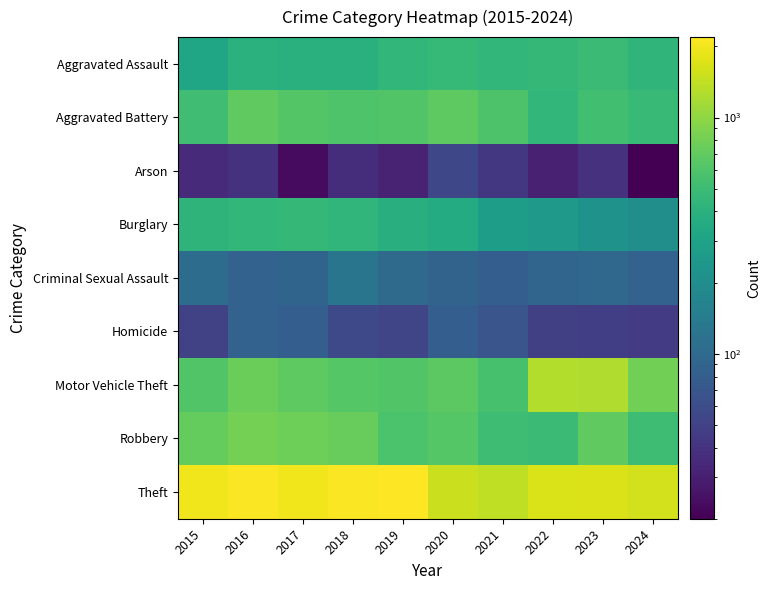

Reading left to right, extract all data points from this chart.

Aggravated Assault: 2015=323	2016=402	2017=396	2018=392	2019=452	2020=466	2021=452	2022=458	2023=488	2024=434
Aggravated Battery: 2015=515	2016=691	2017=623	2018=600	2019=608	2020=686	2021=587	2022=446	2023=530	2024=471
Arson: 2015=35	2016=40	2017=23	2018=37	2019=32	2020=55	2021=43	2022=31	2023=39	2024=20
Burglary: 2015=421	2016=451	2017=453	2018=443	2019=383	2020=357	2021=280	2022=253	2023=224	2024=203
Criminal Sexual Assault: 2015=105	2016=87	2017=91	2018=123	2019=102	2020=89	2021=81	2022=93	2023=97	2024=88
Homicide: 2015=50	2016=87	2017=82	2018=56	2019=53	2020=81	2021=69	2022=49	2023=48	2024=46
Motor Vehicle Theft: 2015=614	2016=756	2017=680	2018=631	2019=611	2020=673	2021=560	2022=1272	2023=1246	2024=804
Robbery: 2015=726	2016=819	2017=780	2018=741	2019=577	2020=637	2021=506	2022=495	2023=690	2024=513
Theft: 2015=1981	2016=2148	2017=1968	2018=2140	2019=2190	2020=1512	2021=1392	2022=1664	2023=1720	2024=1603